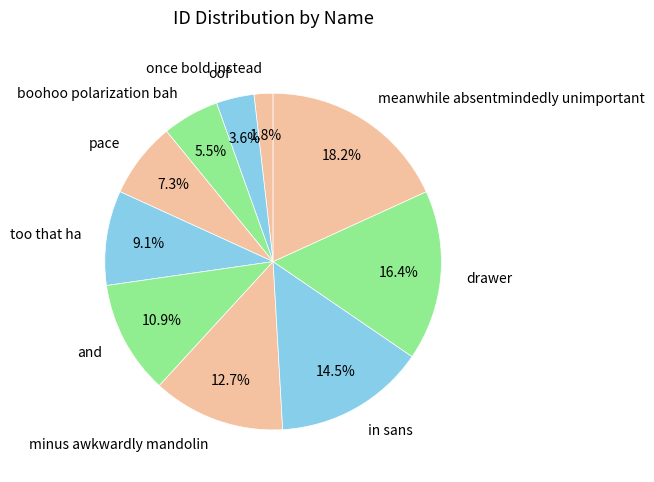

Is it true that and is 2% of the pie?

False